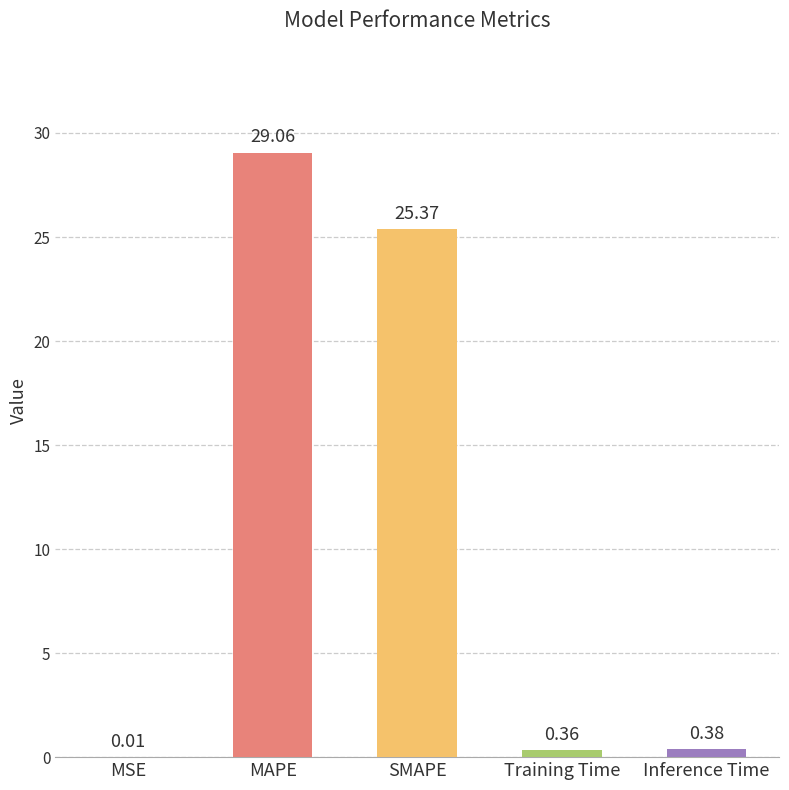

What is the sum of all values?

55.2